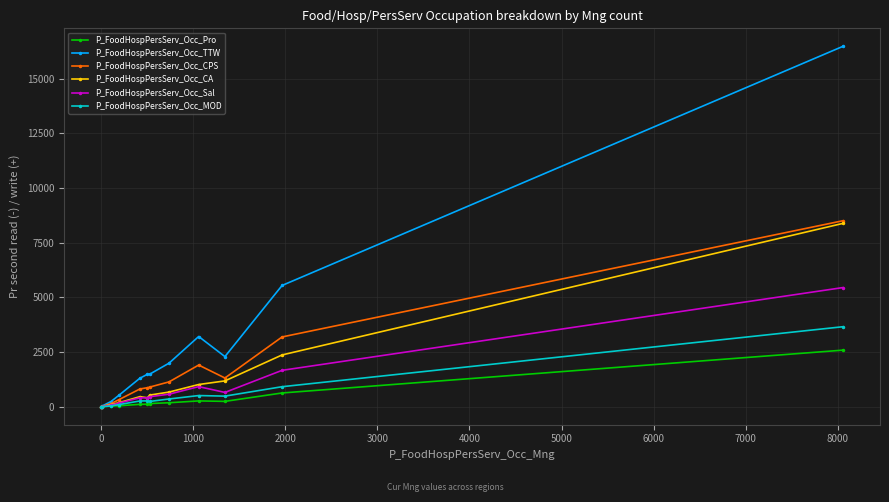

What is the highest value of the P_FoodHospPersServ_Occ_CPS series?

8506